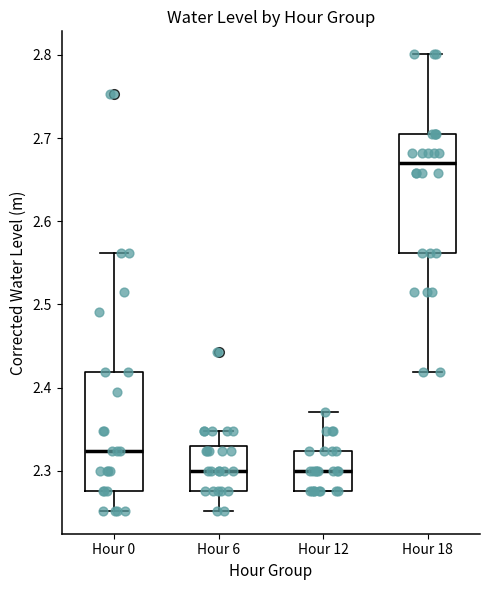

Where is the lower edge of the box for Hour 18 on the y-axis? The values are not printed on the chart, so give them approximately, as read against the axis.

2.56